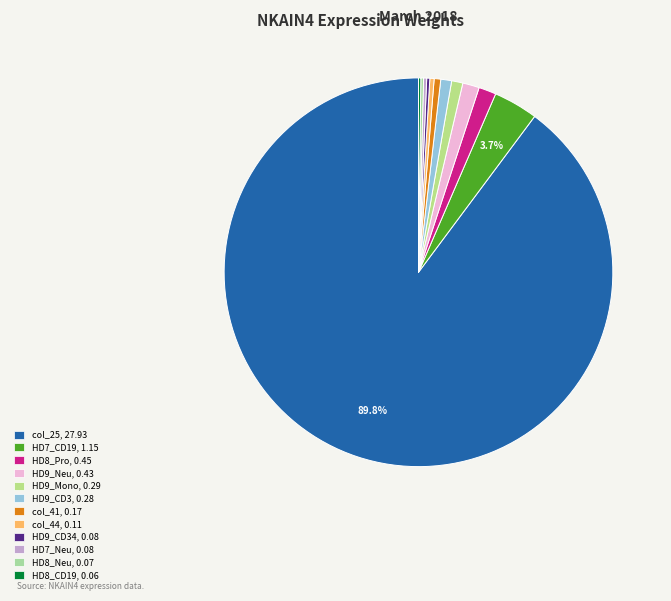

Count the number of slices in the pie.

12